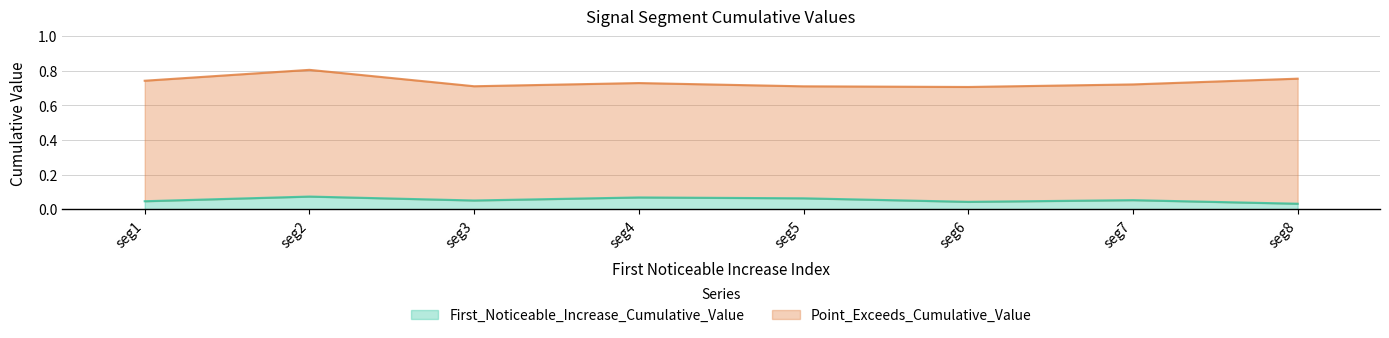

At which category is the sum across all series the highest?

seg2